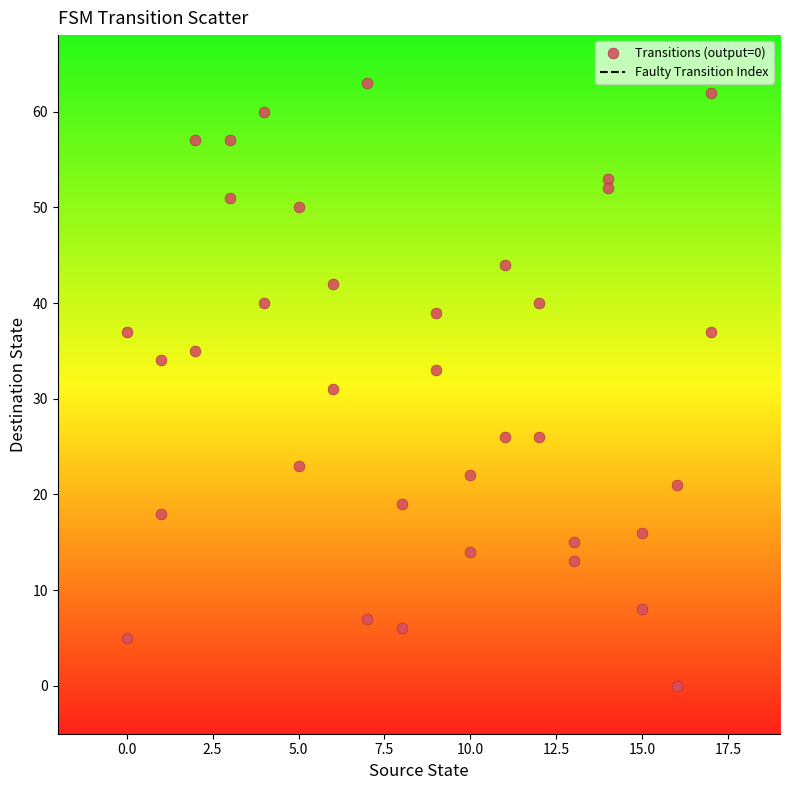

What is the range of X values (max minus min)?

17